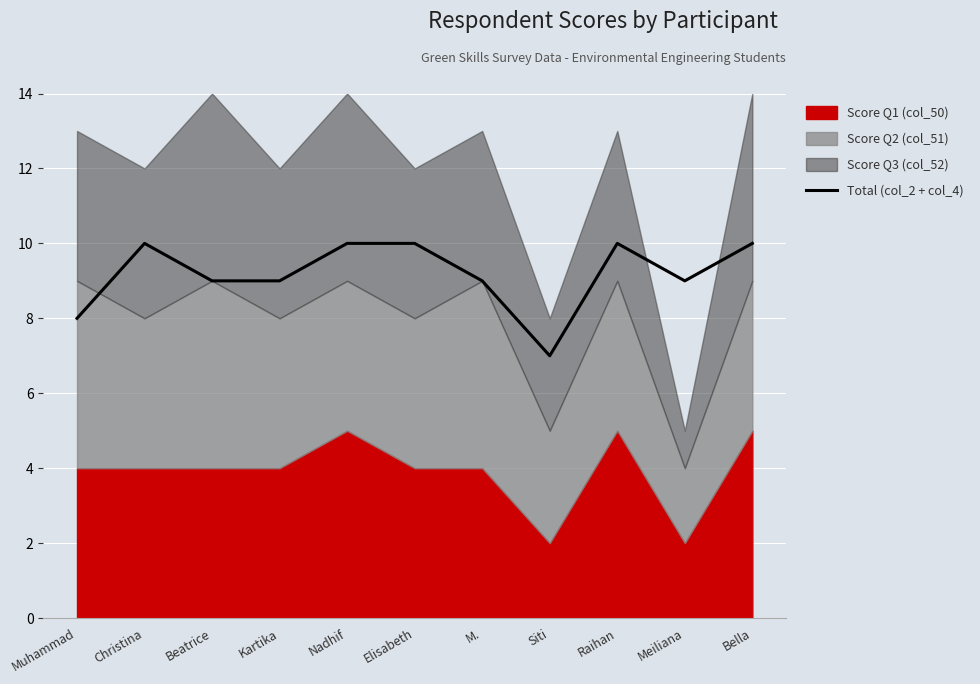

What is the label of the 4th point from the left?

Kartika